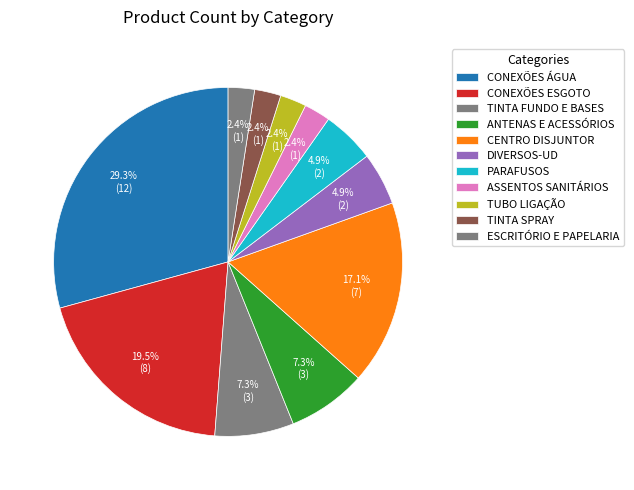

To the nearest percent, what is the difference between the ESCRITÓRIO E PAPELARIA and ANTENAS E ACESSÓRIOS slice percentages?

5%